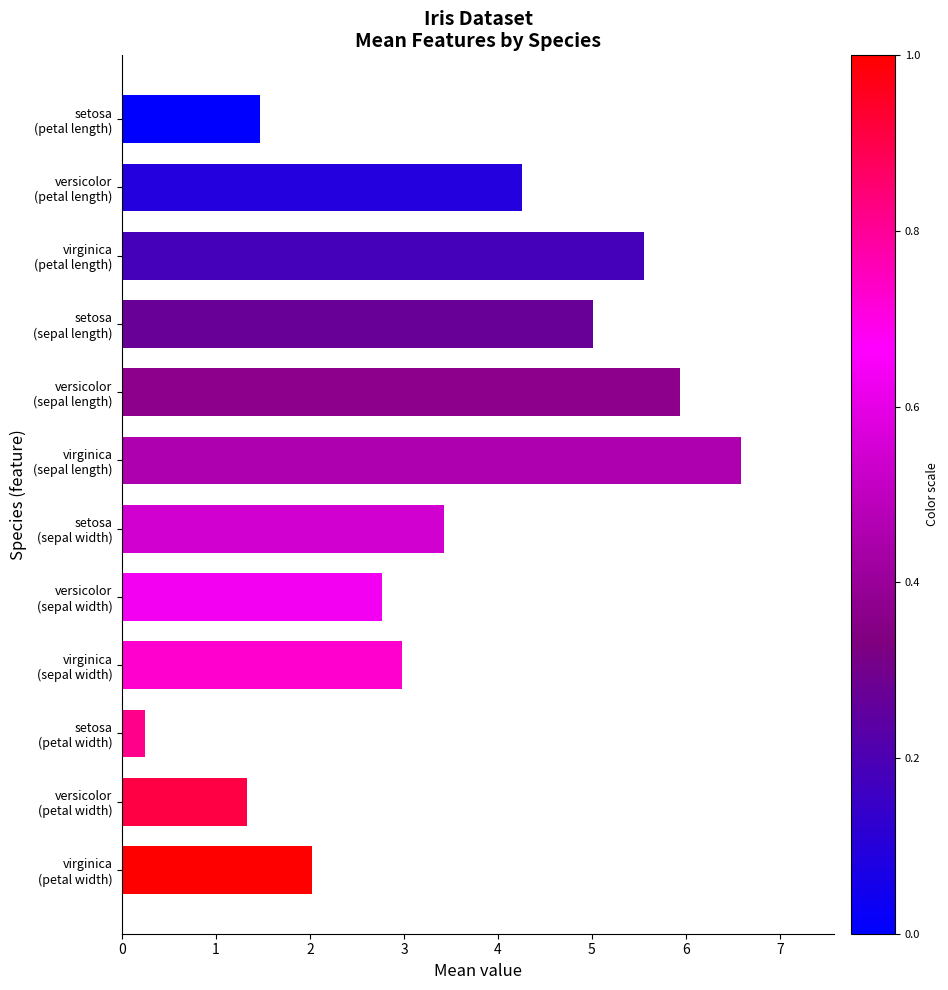

Reading bottom to top, list all the values displayed in this chart.

2.0	1.3	0.2	3.0	2.8	3.4	6.6	5.9	5.0	5.6	4.3	1.5